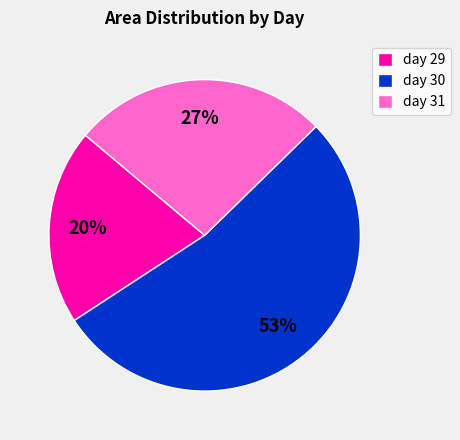

To the nearest percent, what is the difference between the largest and smallest slice percentages?

33%